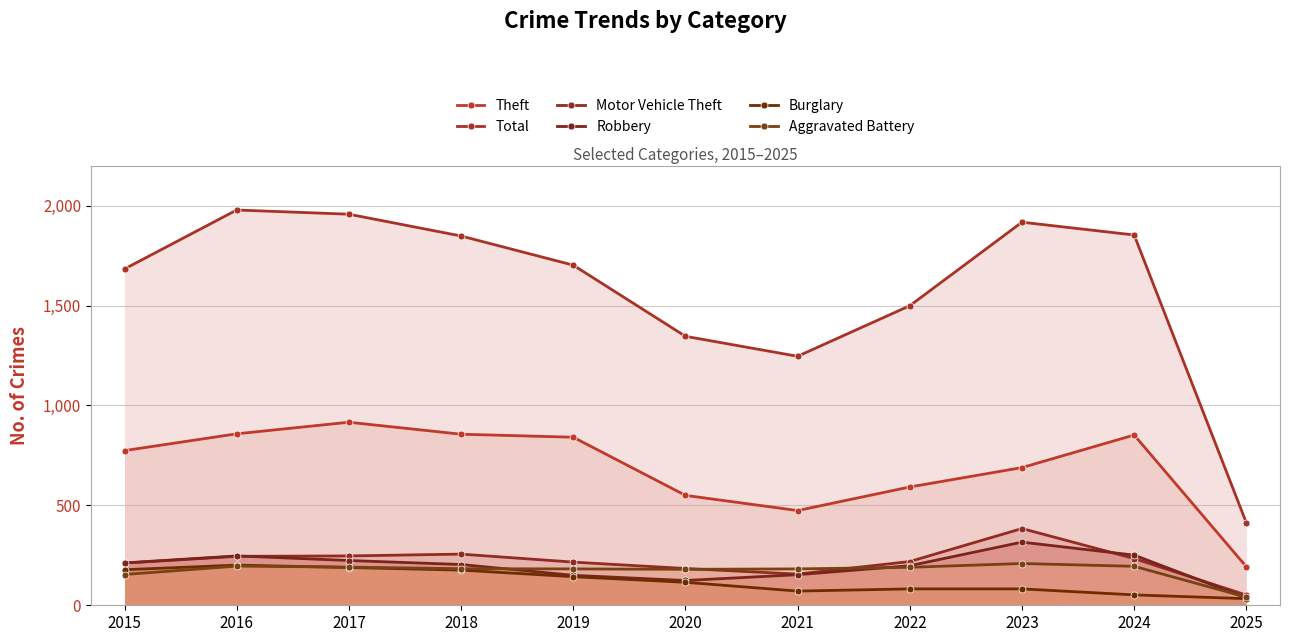

What is the difference between the Total values at 2020 and 2015?

337